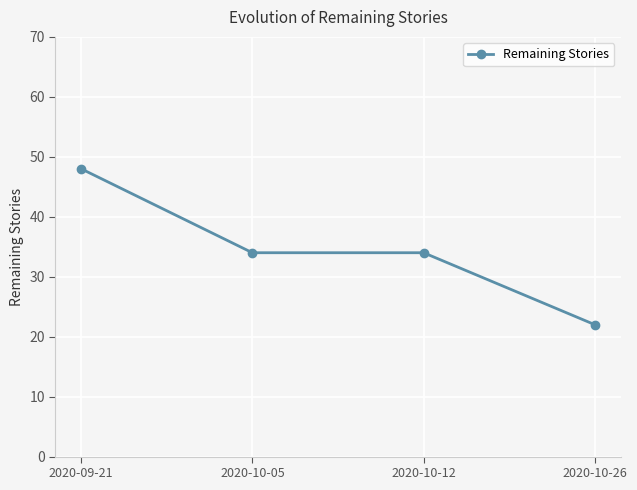

Is this an area chart (filled region under the line)?

No